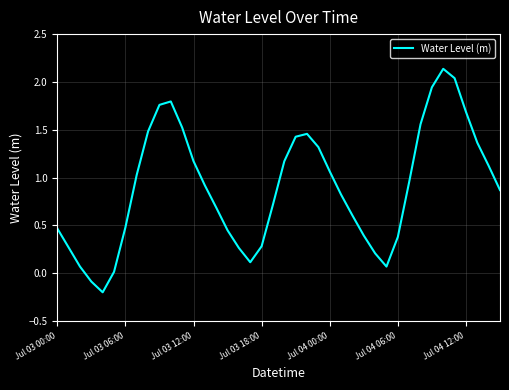

What is the difference between the maximum and minimum values?

2.3